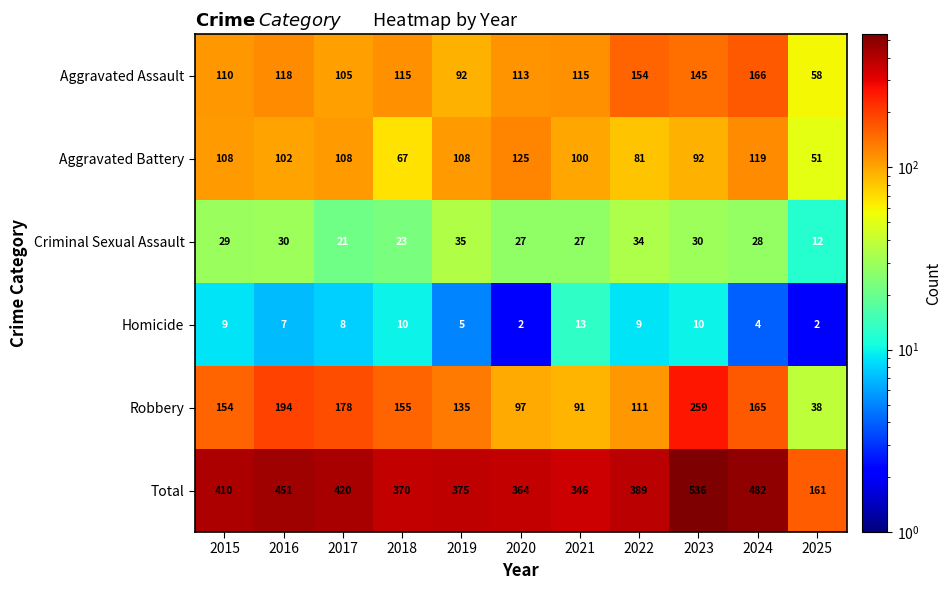

At 2021, list the series in order from smallest to largest.

Homicide, Criminal Sexual Assault, Robbery, Aggravated Battery, Aggravated Assault, Total